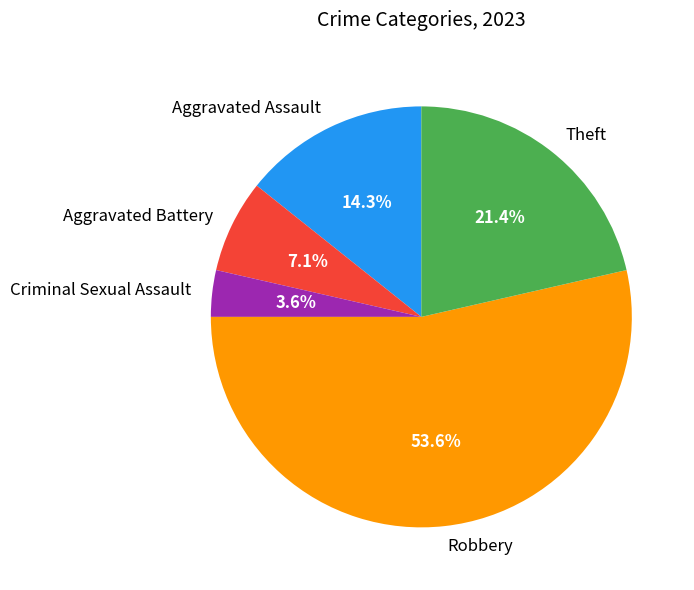

To the nearest percent, what portion does Criminal Sexual Assault represent?

4%